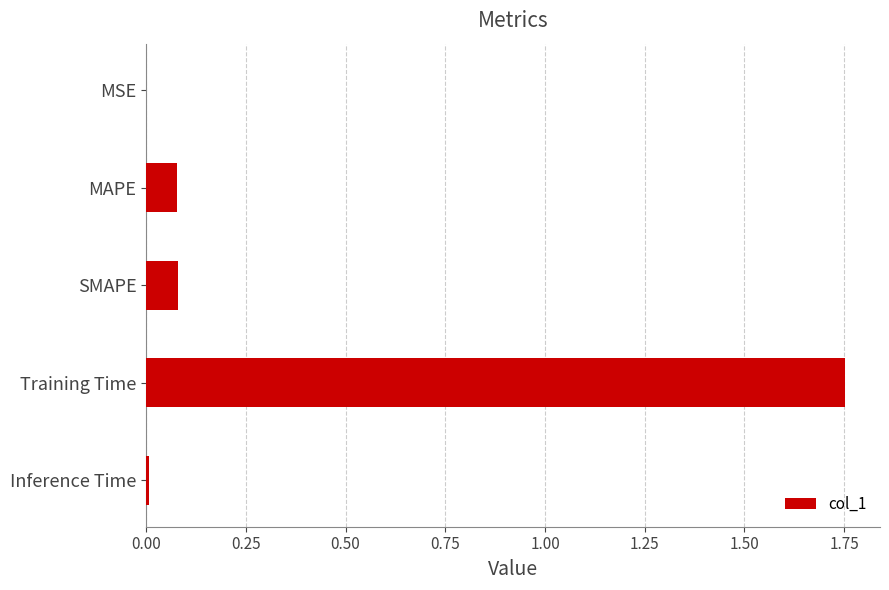

The value at Training Time is 2.4. True or false?

False